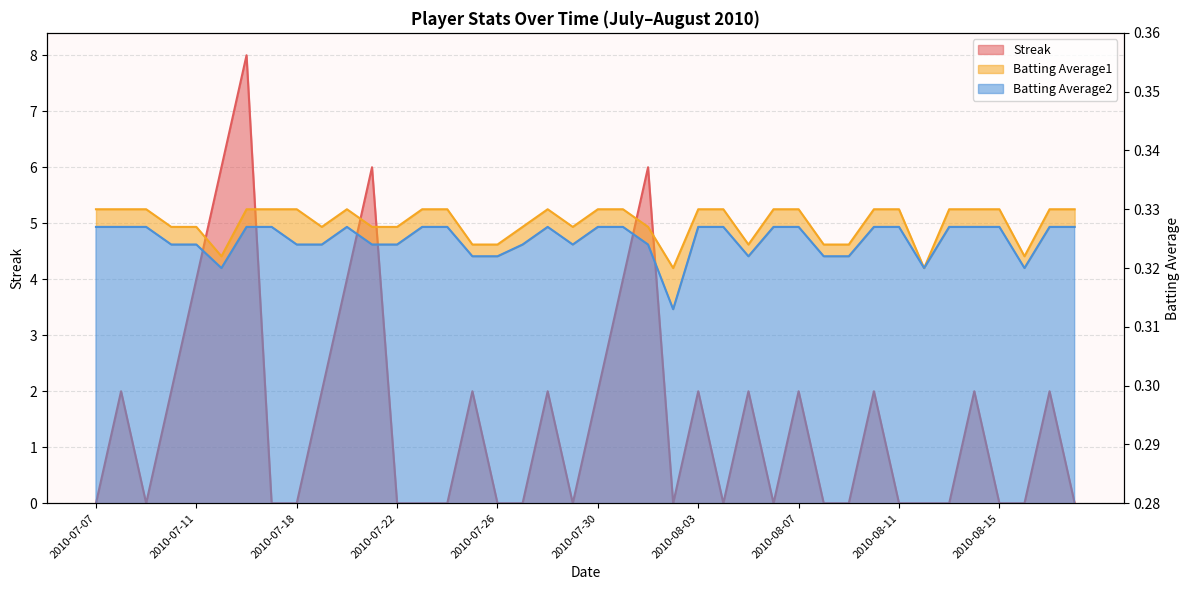

At which label is Streak closest to 4?

2010-07-11